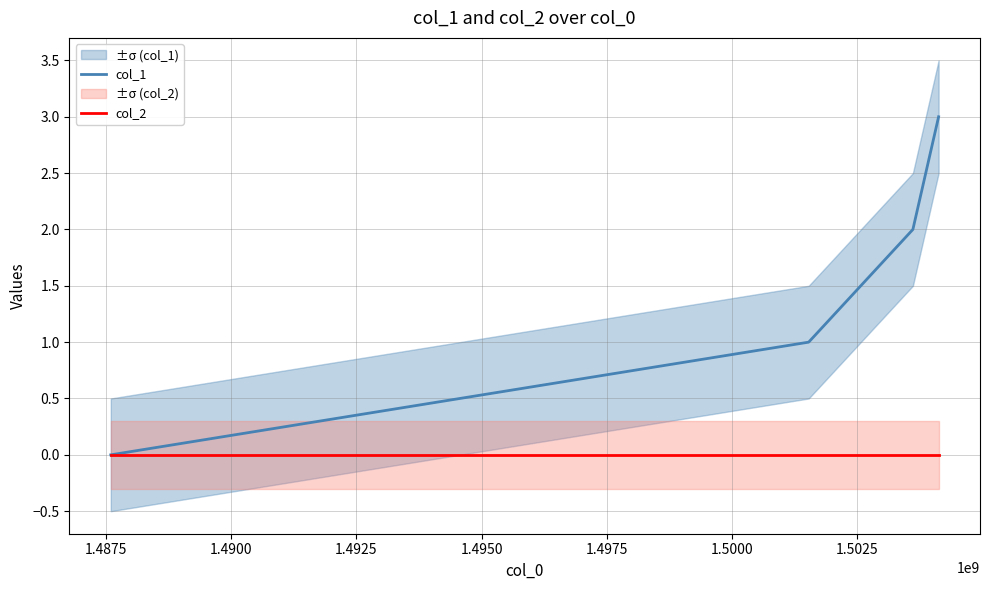

True or false: col_1 has more than 2 interior local peaks.

False